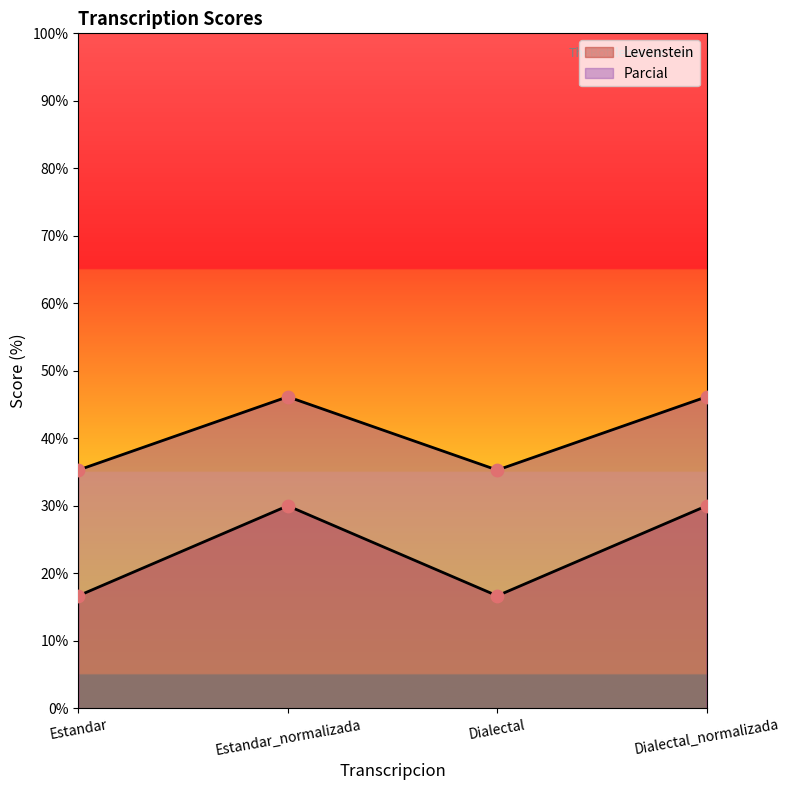

What is the total value across all series at Estandar_normalizada?

76.2